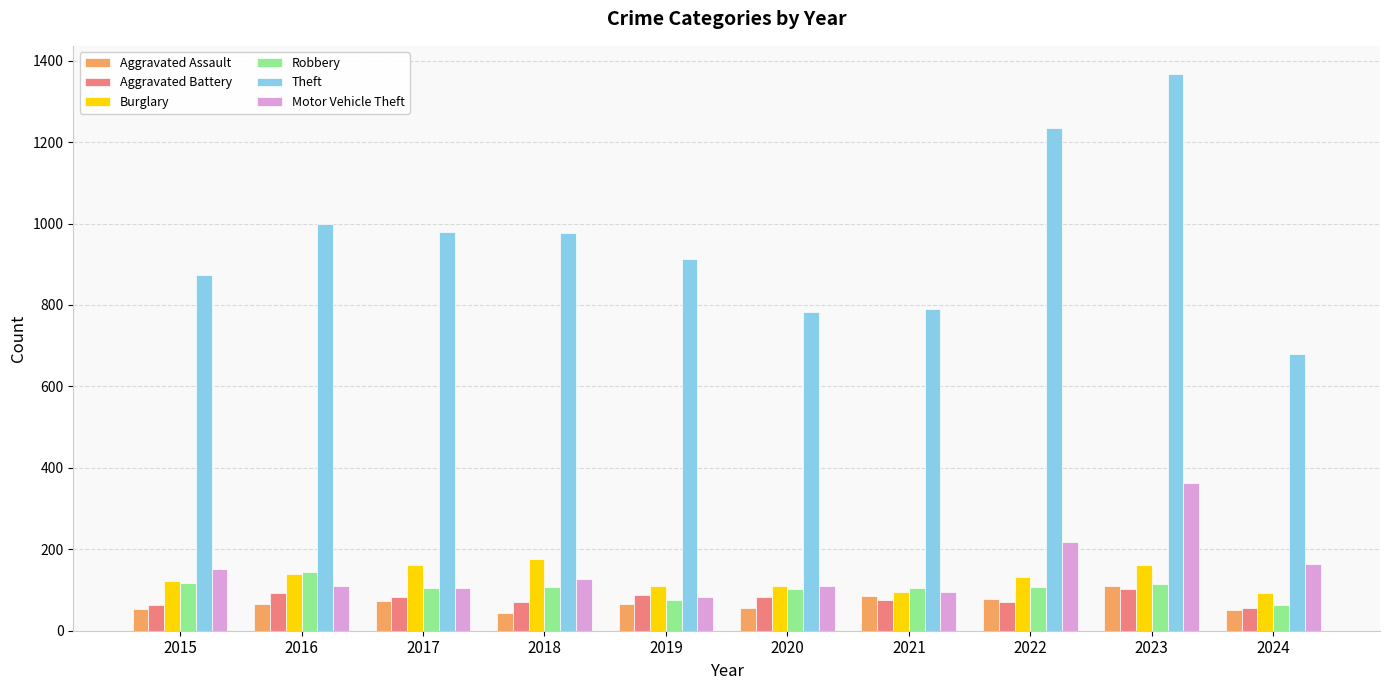

What is the difference between the maximum and minimum values in the Theft series?

689